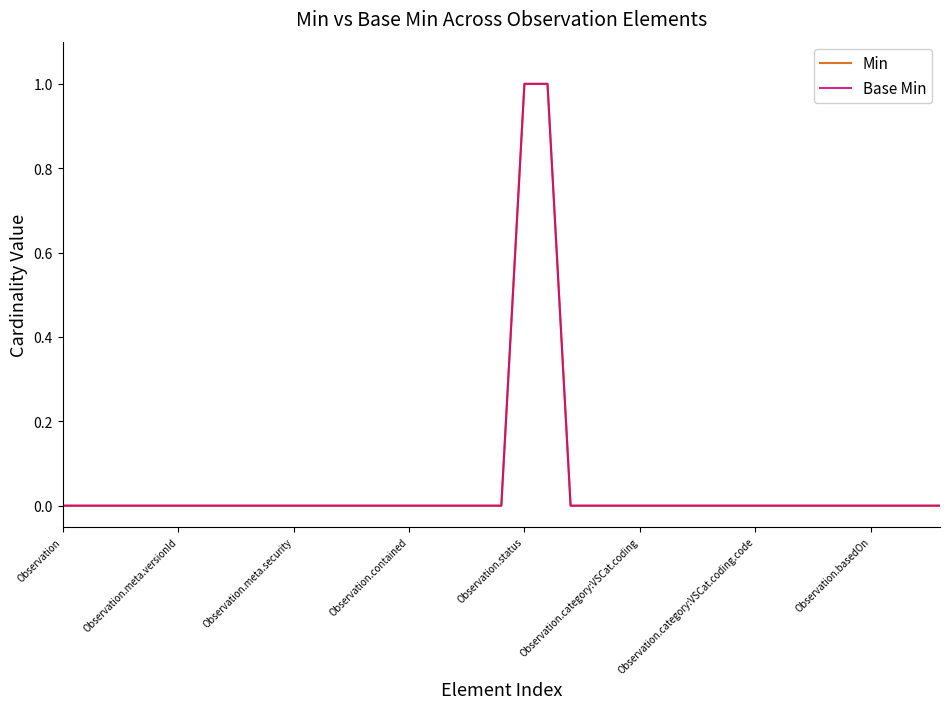

What is the label of the 8th point from the left?

Observation.basedOn